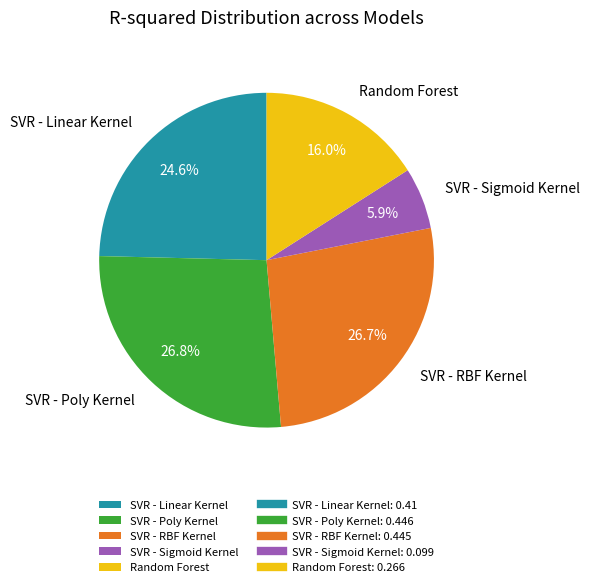

Which slice is the smallest?

SVR - Sigmoid Kernel